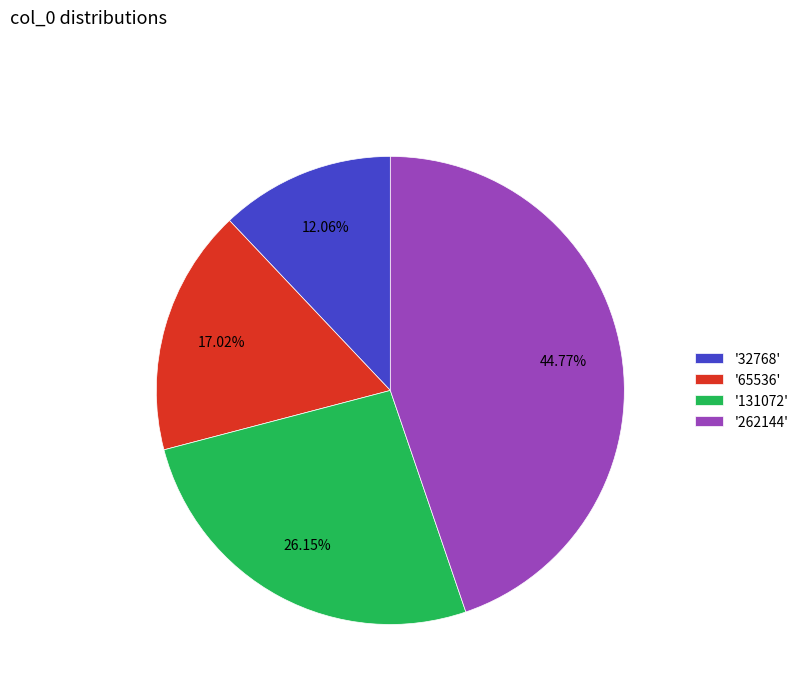

How many slices are in this pie chart?

4